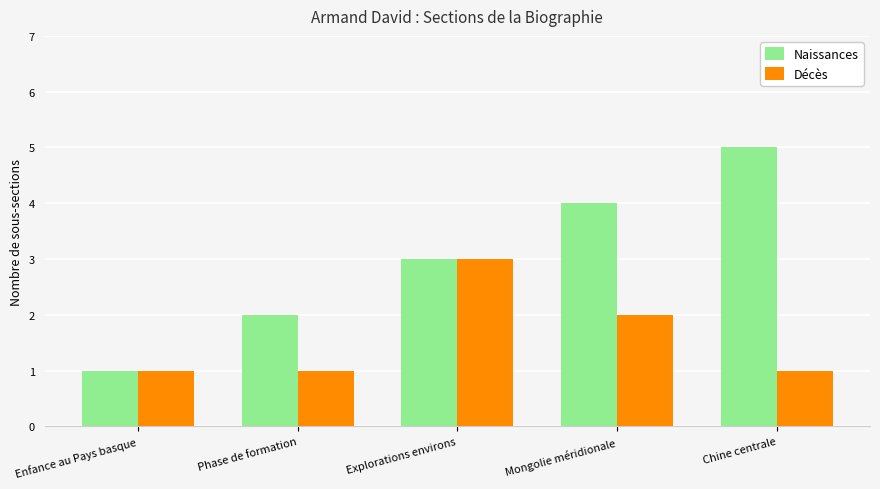

Read the Naissances value at Explorations environs.

3